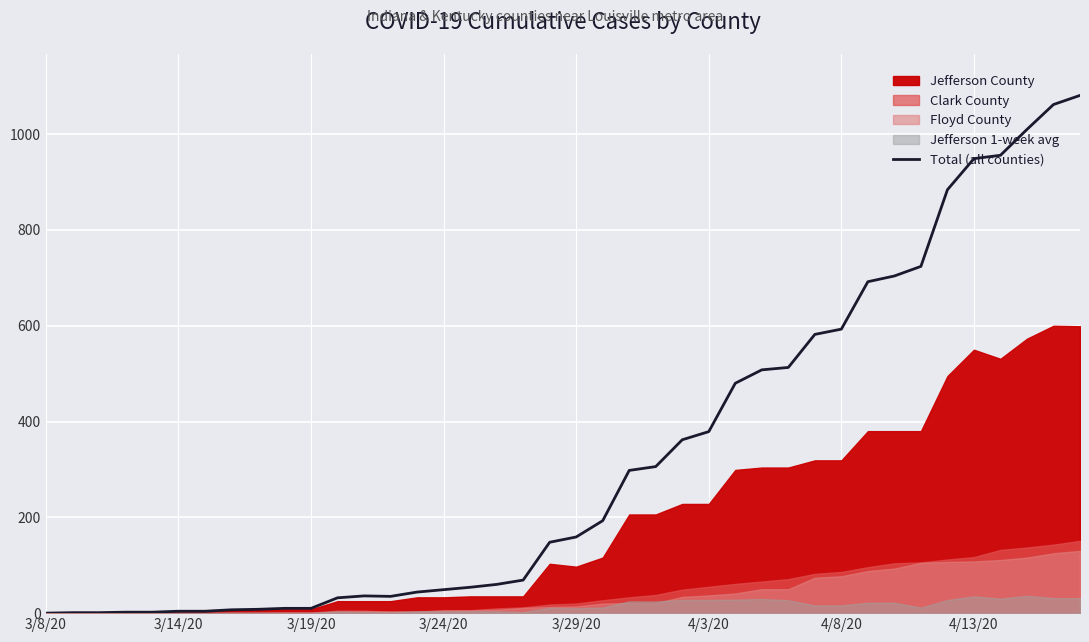

The value of Total (all counties) at 4/3/20 is 548. True or false?

False